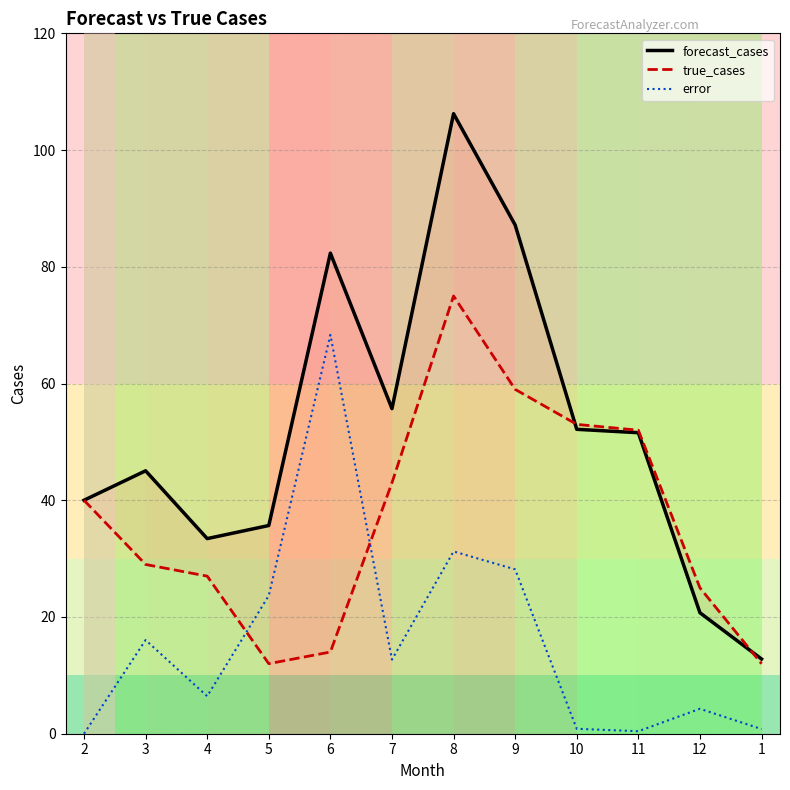

Is the value of forecast_cases at 8 greater than the value of error at 10?

Yes